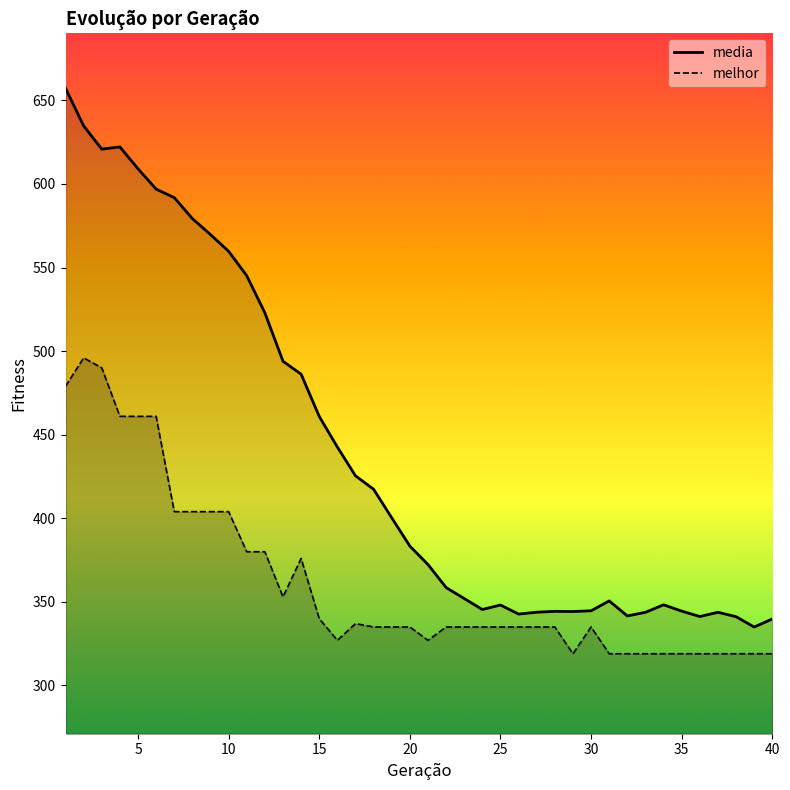

What is the difference between the maximum and minimum values in the media series?

322.3